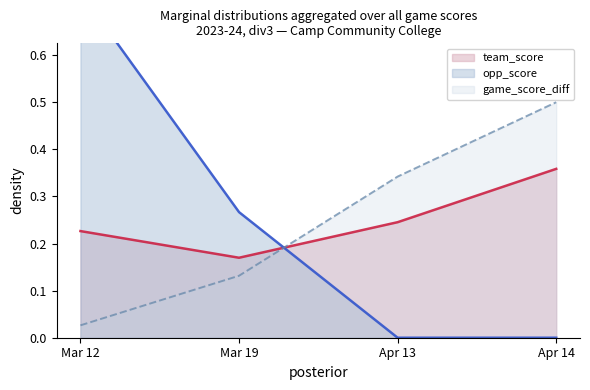

What is the difference between the second highest and minimum values in the team_score series?

0.1